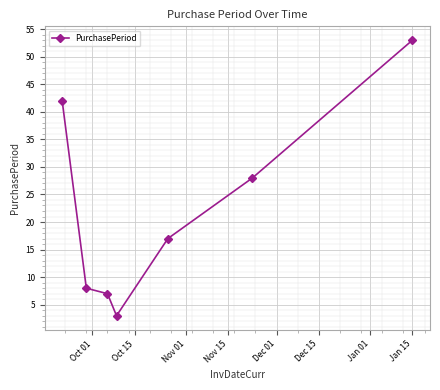

What is the average value?

23